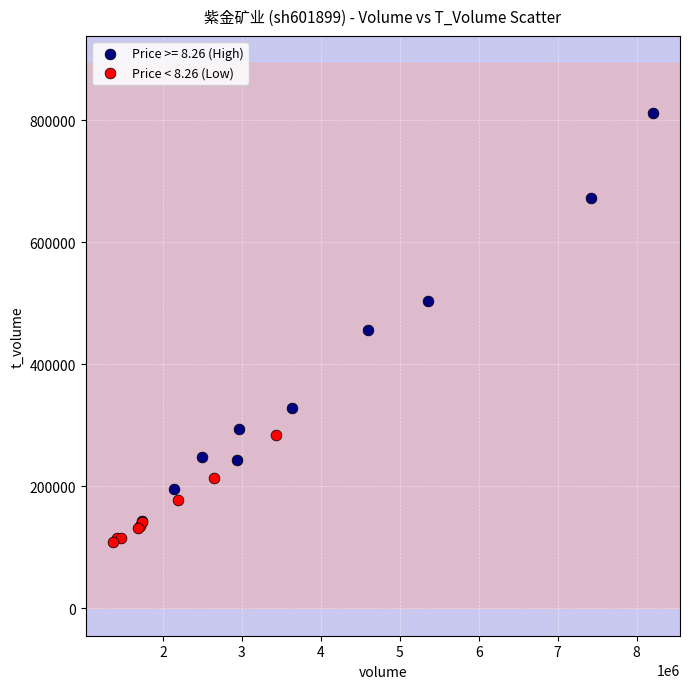

Which series reaches the maximum Y coordinate?

Price >= 8.26 (High)